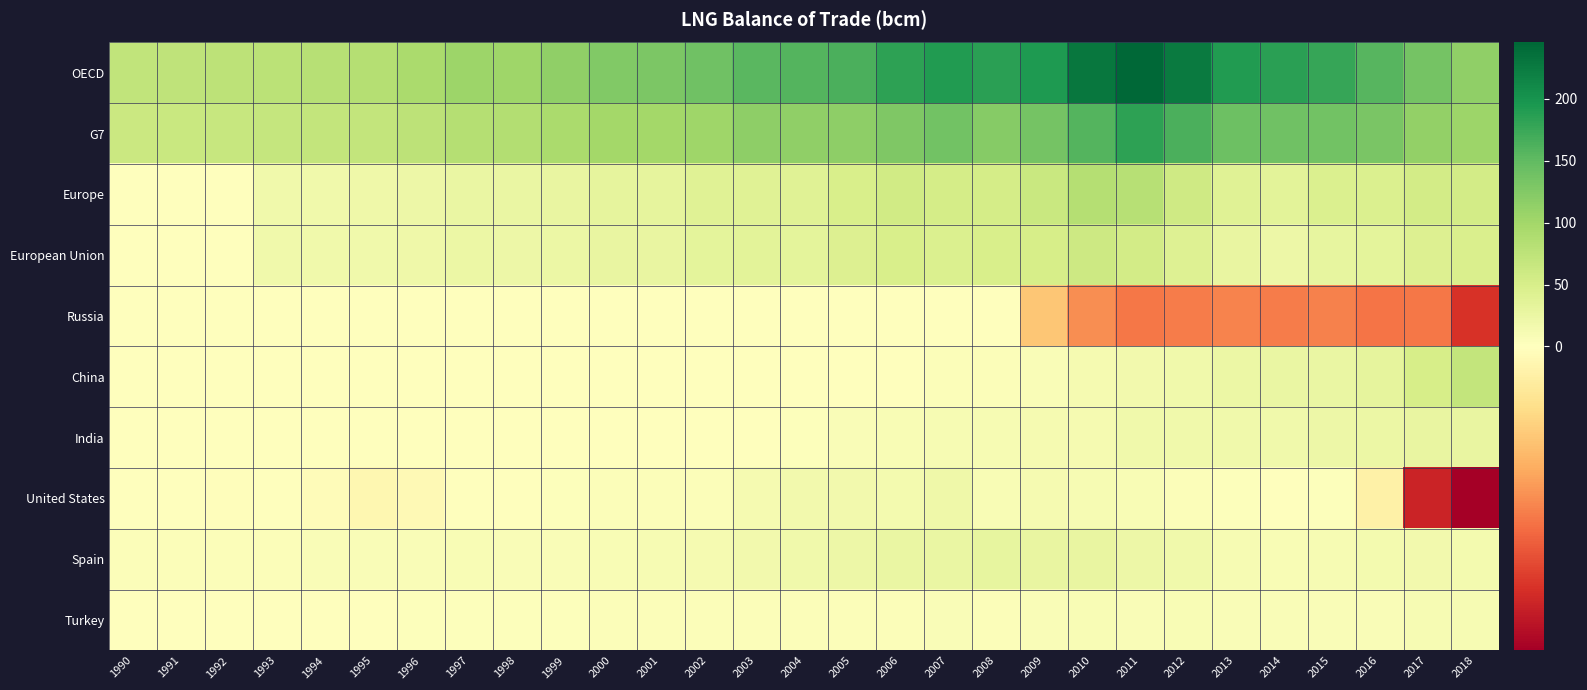

At which category does the chart reach its minimum across all series?

2018